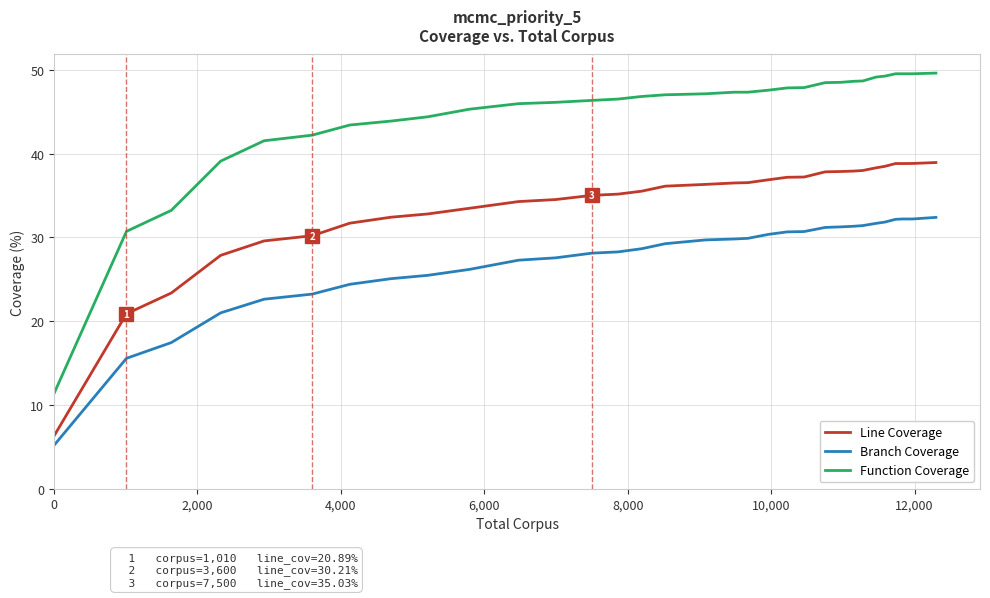

Which series has the largest total across all categories?

Function Coverage